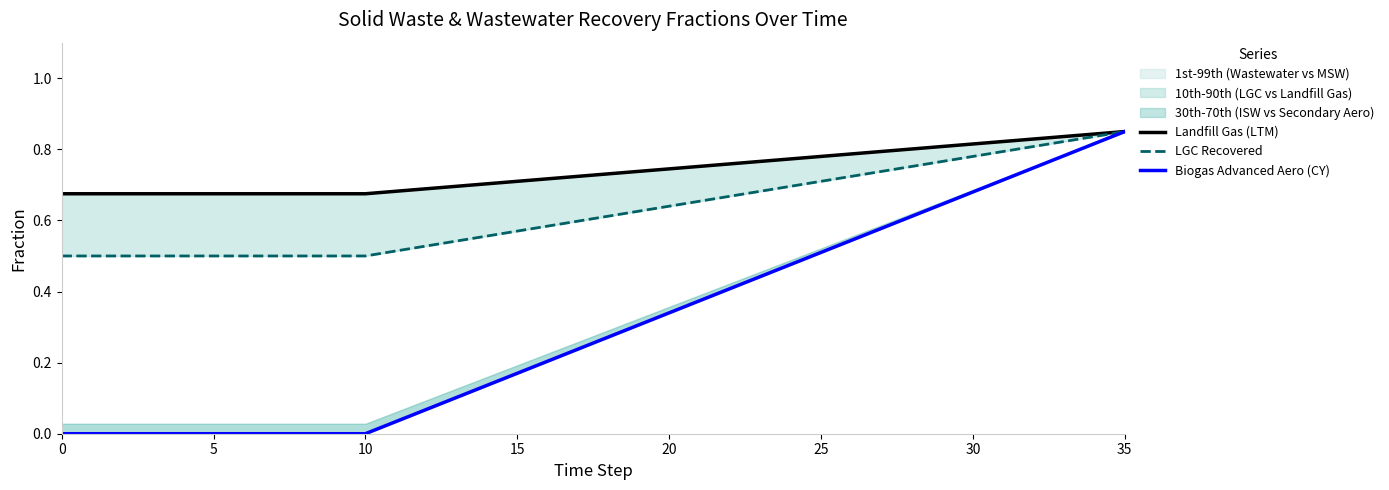

What is the label of the 9th point from the left?

8